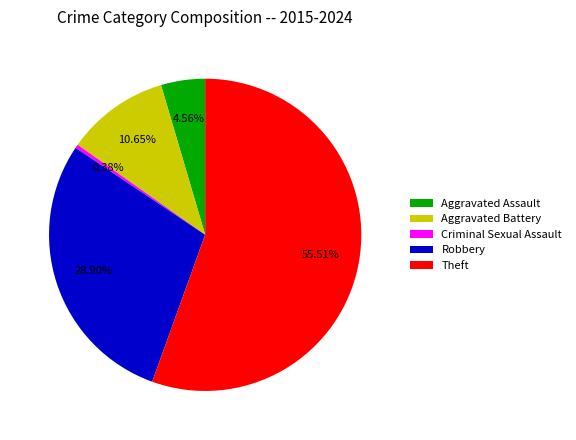

Count the number of slices in the pie.

5